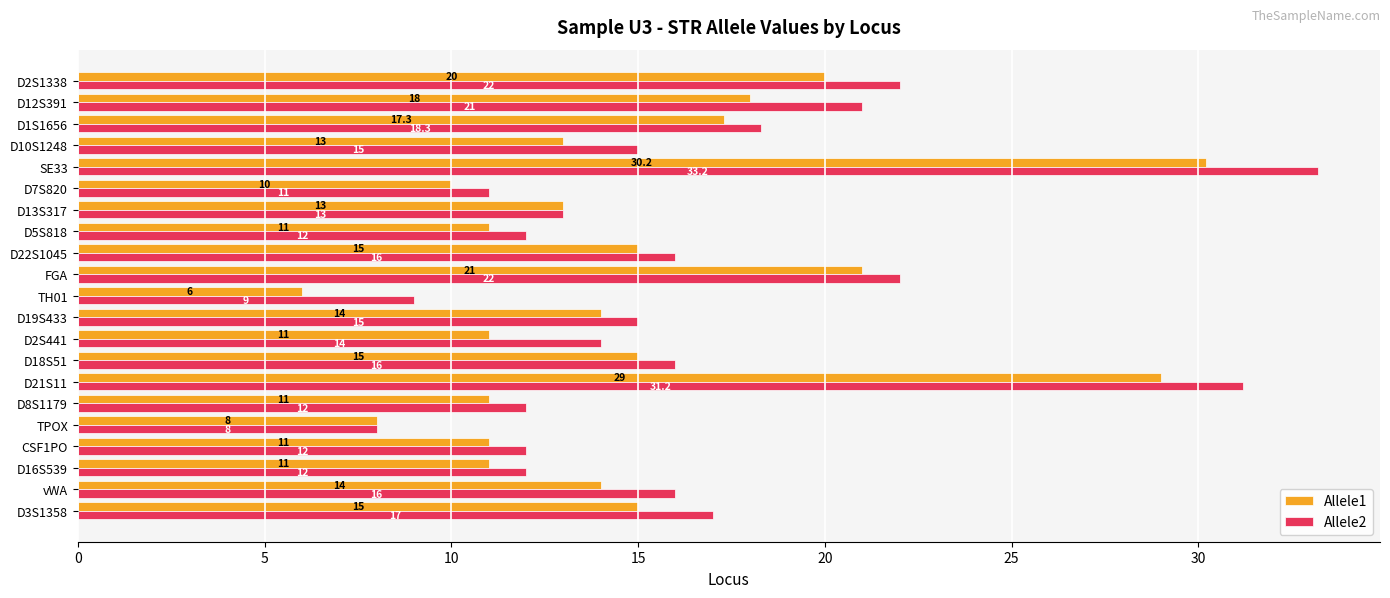

The Allele2 series shows 14.4 at TH01. True or false?

False